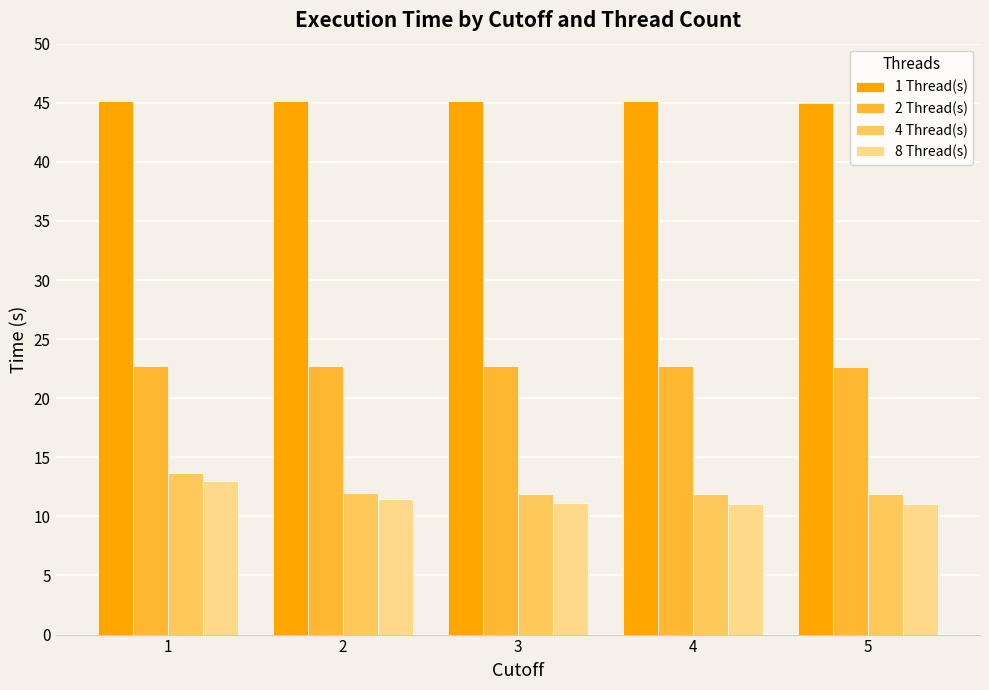

What is the spread (max minus min) of values at 4?

34.1